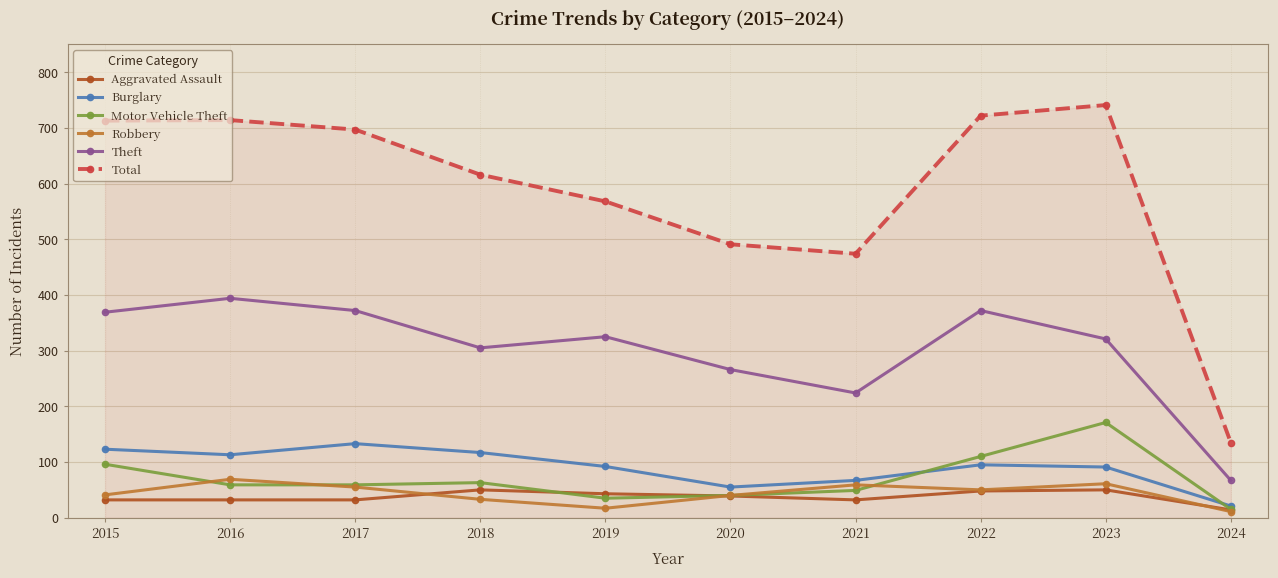

Where is Total nearest to the value 438?

2021